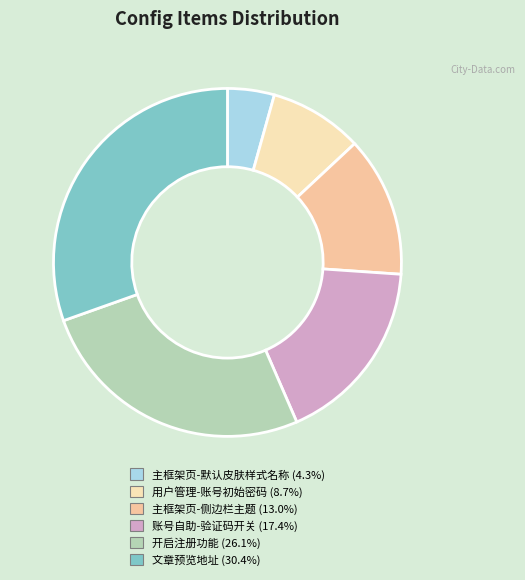

What is the largest slice in the pie chart?

文章预览地址